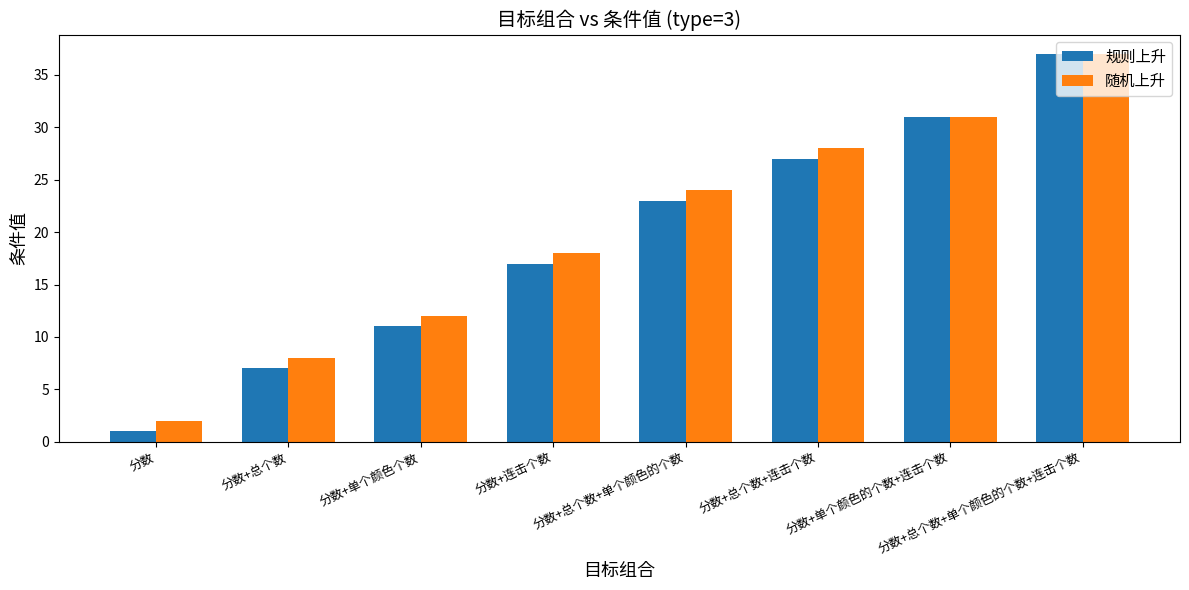

What is the value of the 随机上升 bar at the 6th from the left?

28